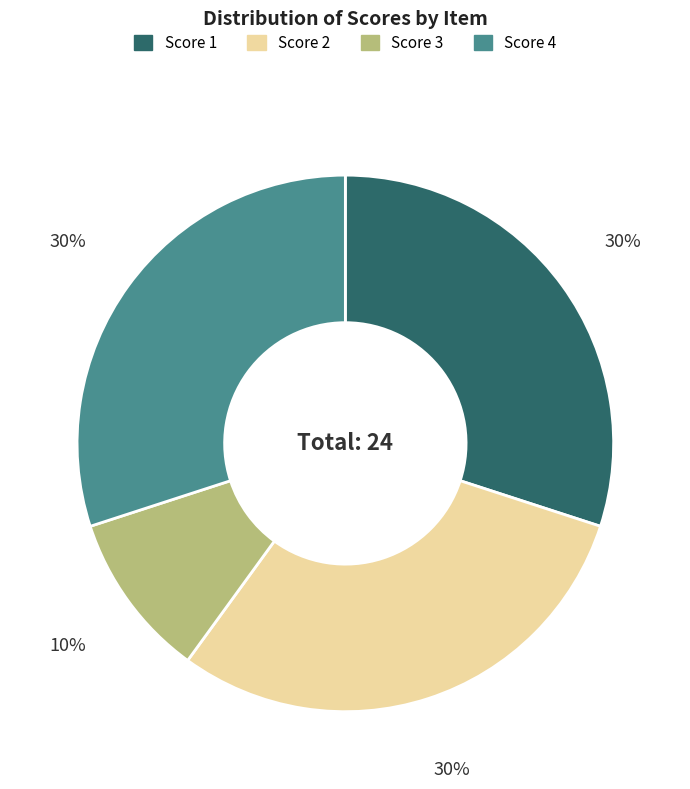

How many segments does this pie chart have?

4